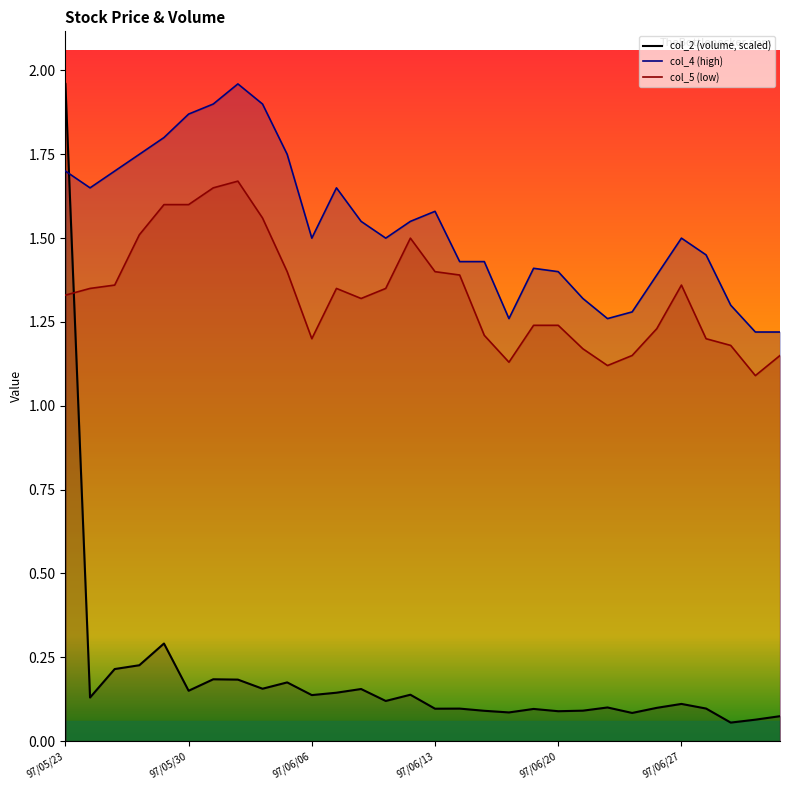

What is the total value across all series at 97/06/25?

2.5